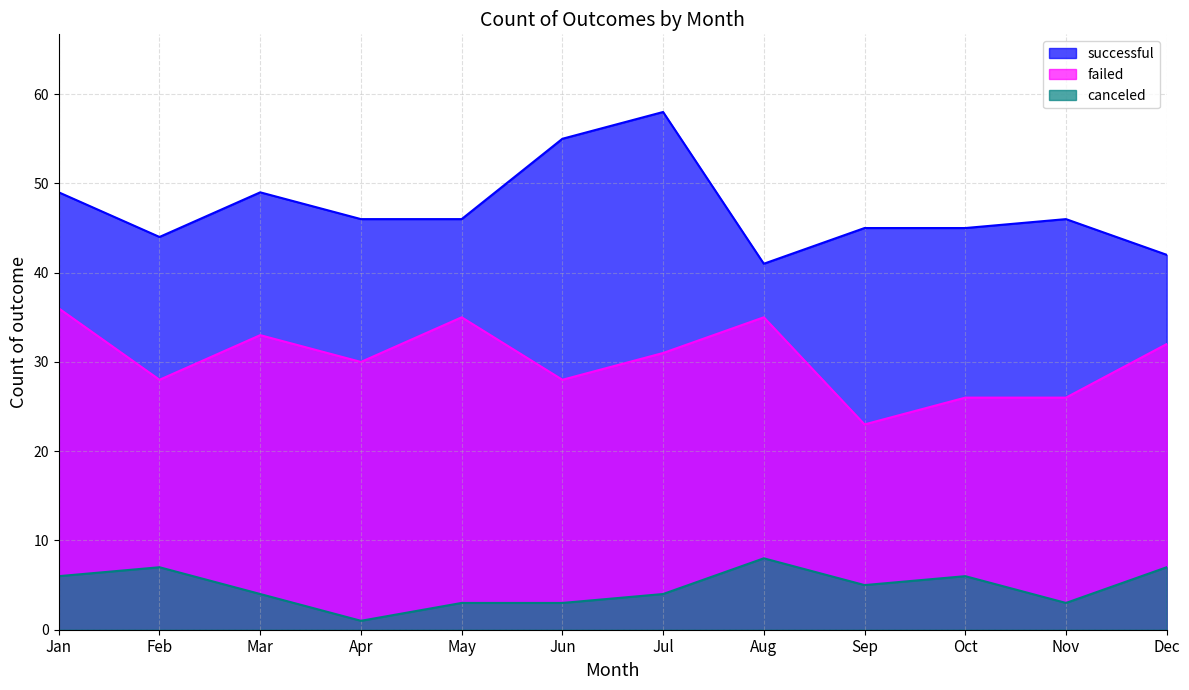

How many series are shown in this chart?

3